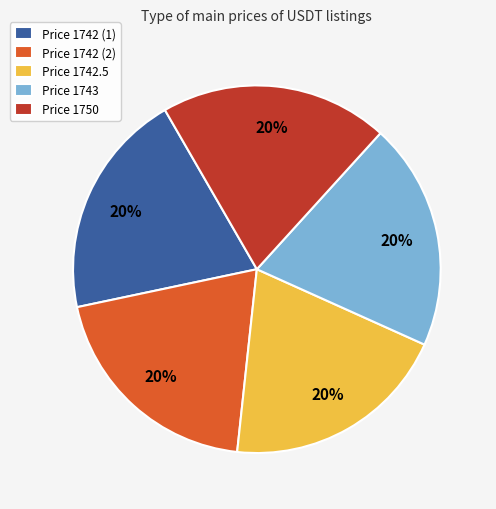

To the nearest percent, what portion does Price 1742 (1) represent?

20%